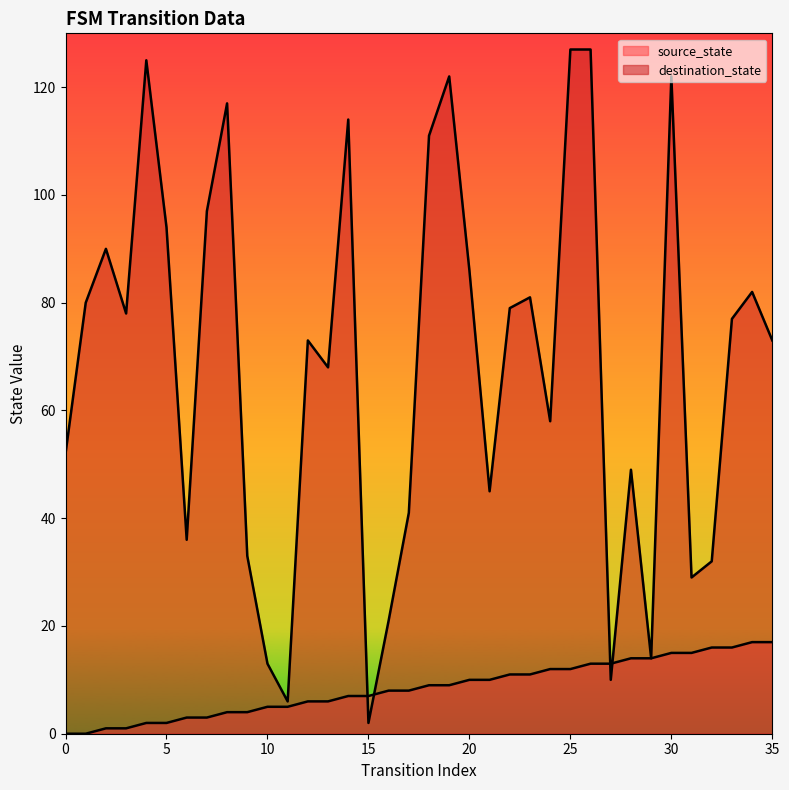

True or false: source_state and destination_state intersect in this chart.

True